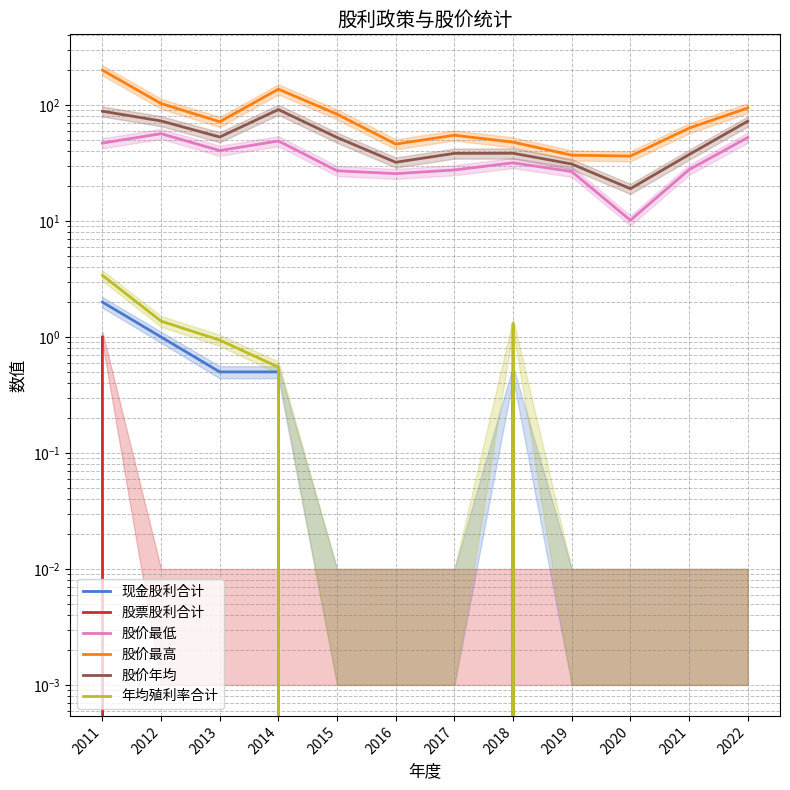

What is the sum of the 现金股利合计 values at 2013 and 2017?

0.5